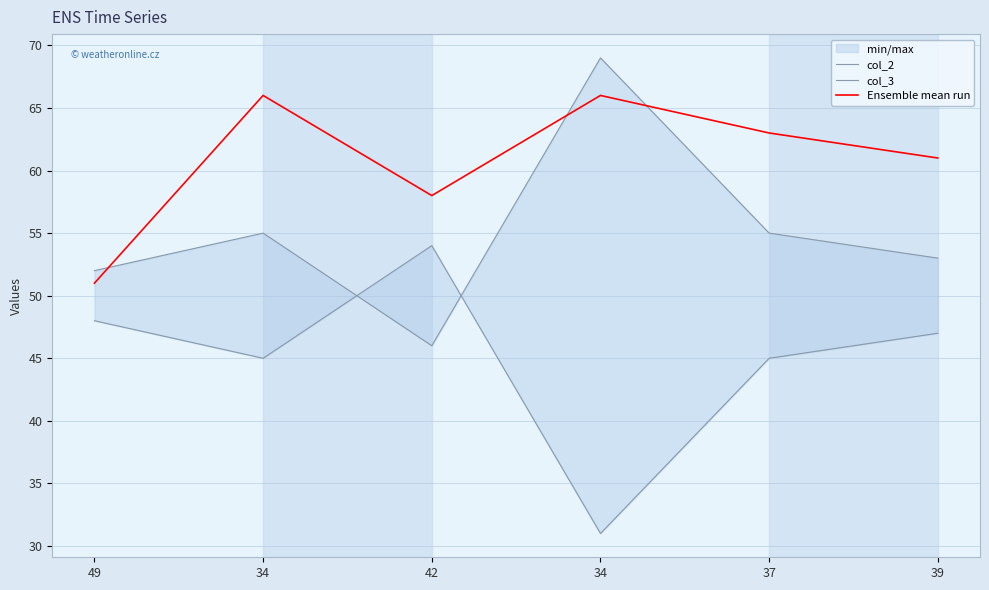

What is the total value across all series at 37?

163